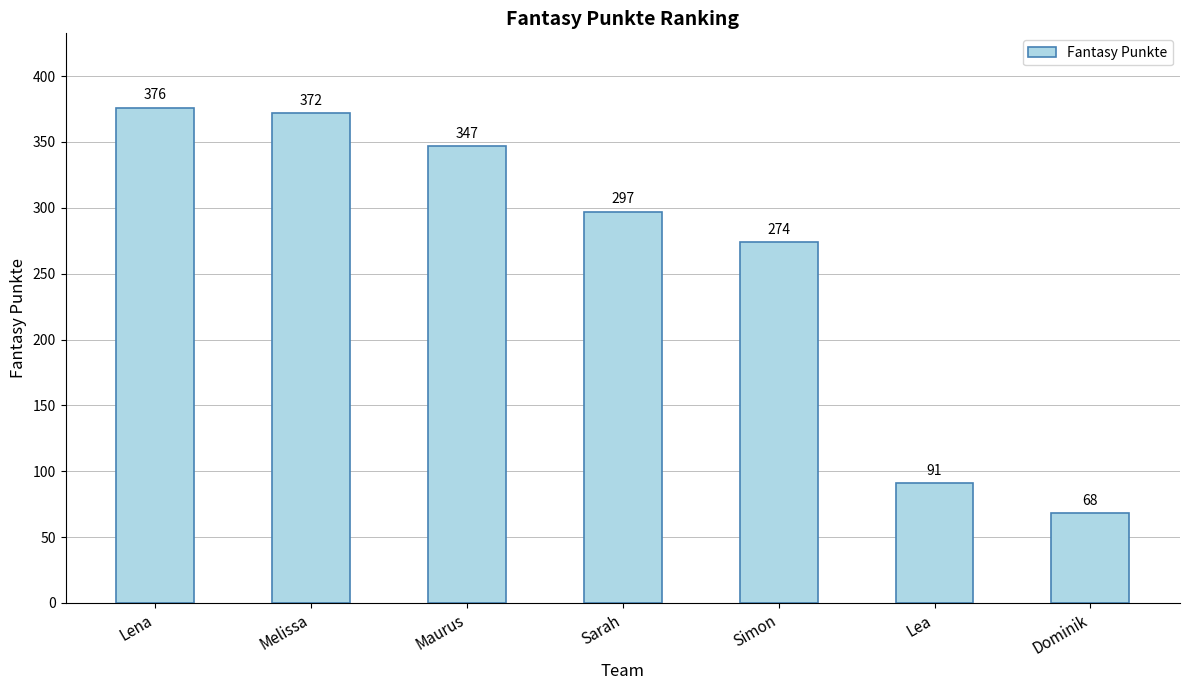

How many bars are there in total?

7